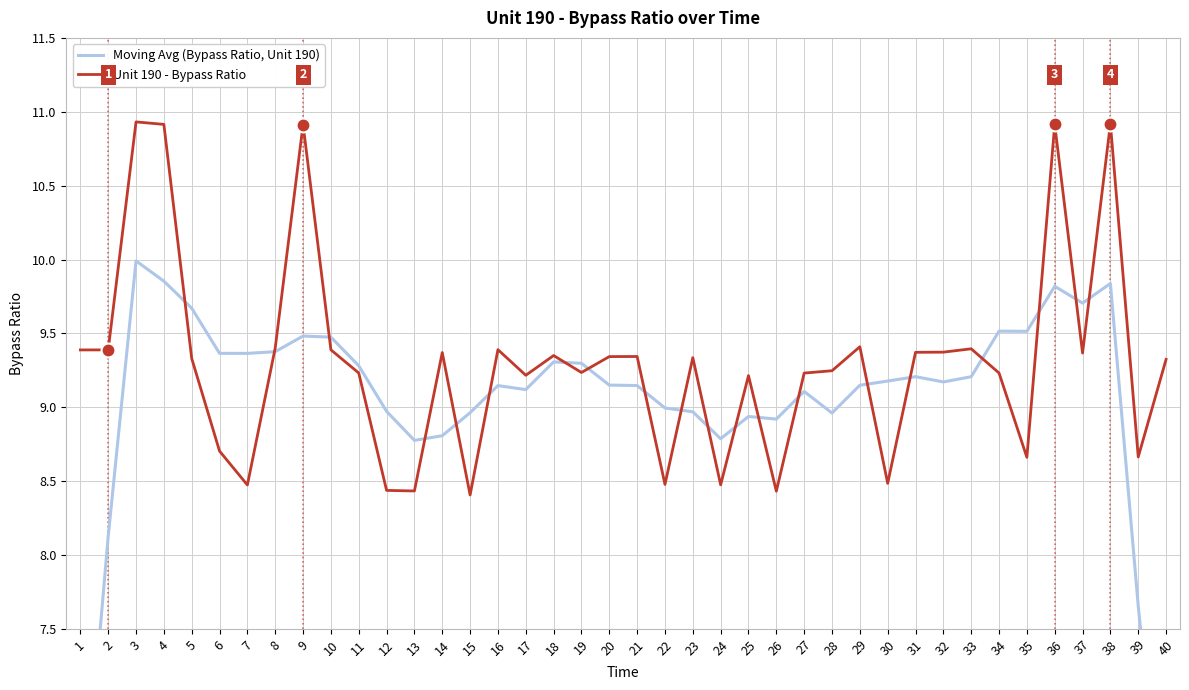

What is the difference between the Moving Avg (Bypass Ratio, Unit 190) values at 10 and 36?

0.3